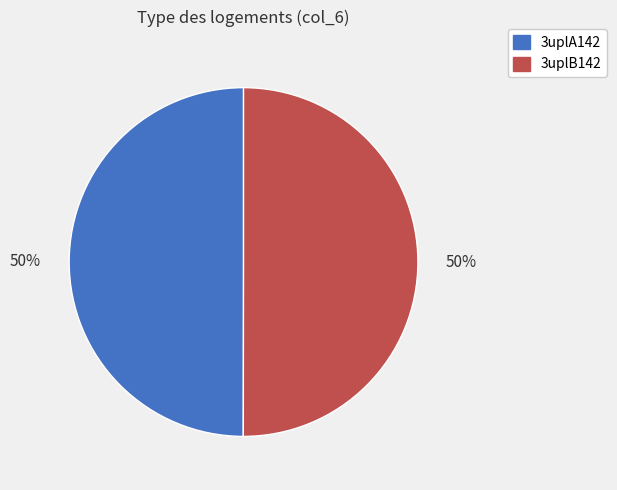

To the nearest percent, what is the combined percentage of 3uplA142 and 3uplB142?

100%